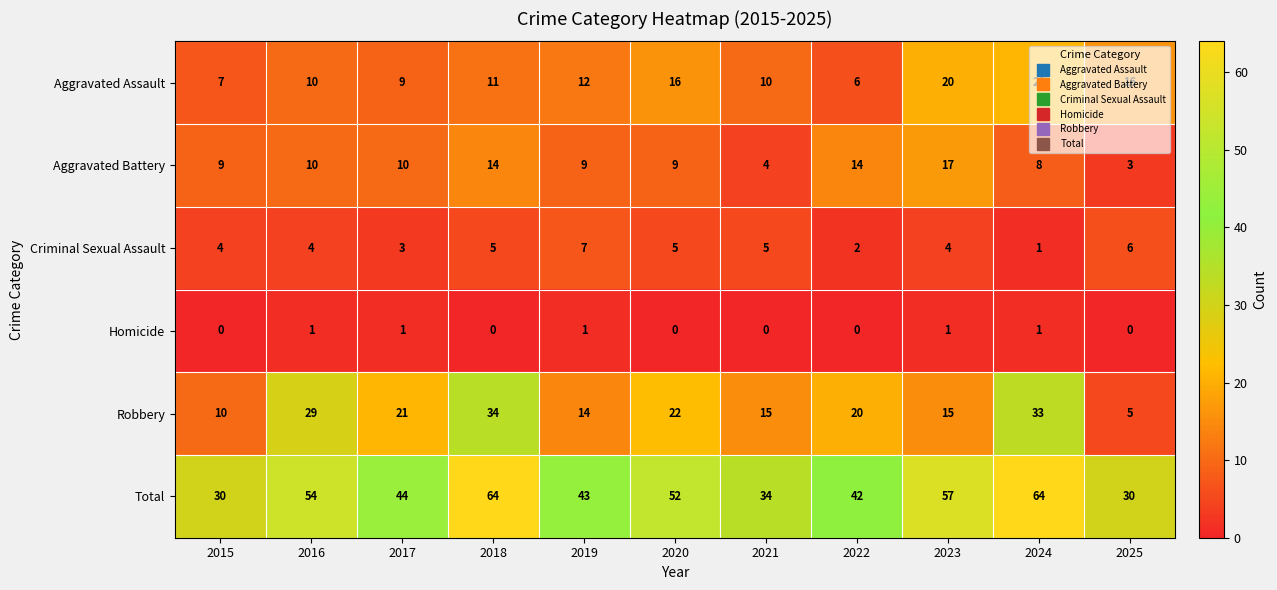

Is it true that Aggravated Battery equals 3 at 2017?

False